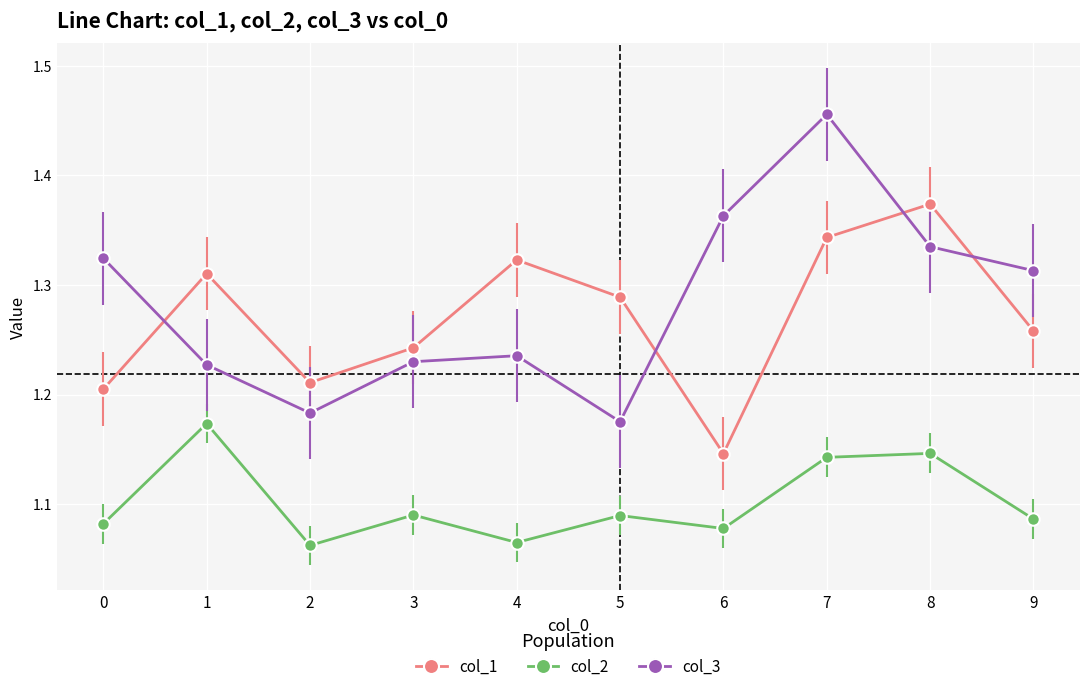

True or false: col_2 and col_1 intersect in this chart.

False